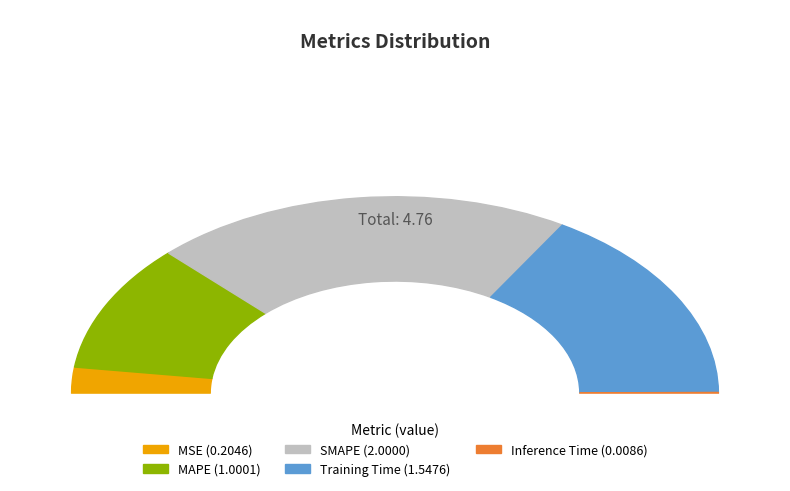

To the nearest percent, what is the average slice percentage?

20%